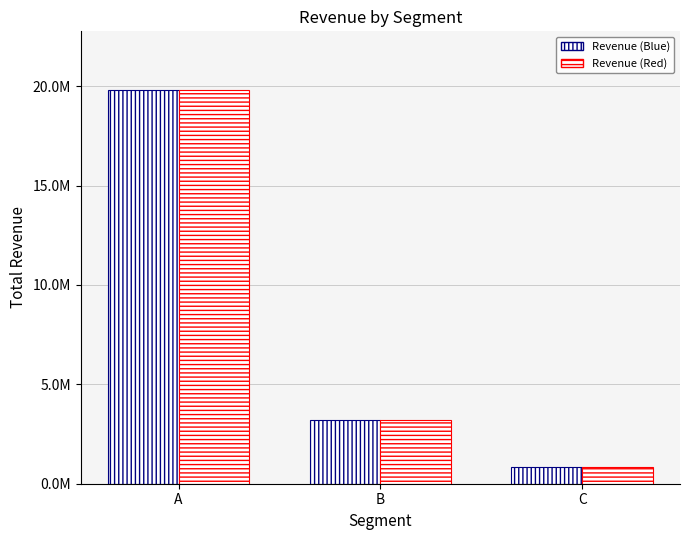

Are the bars horizontal?

No